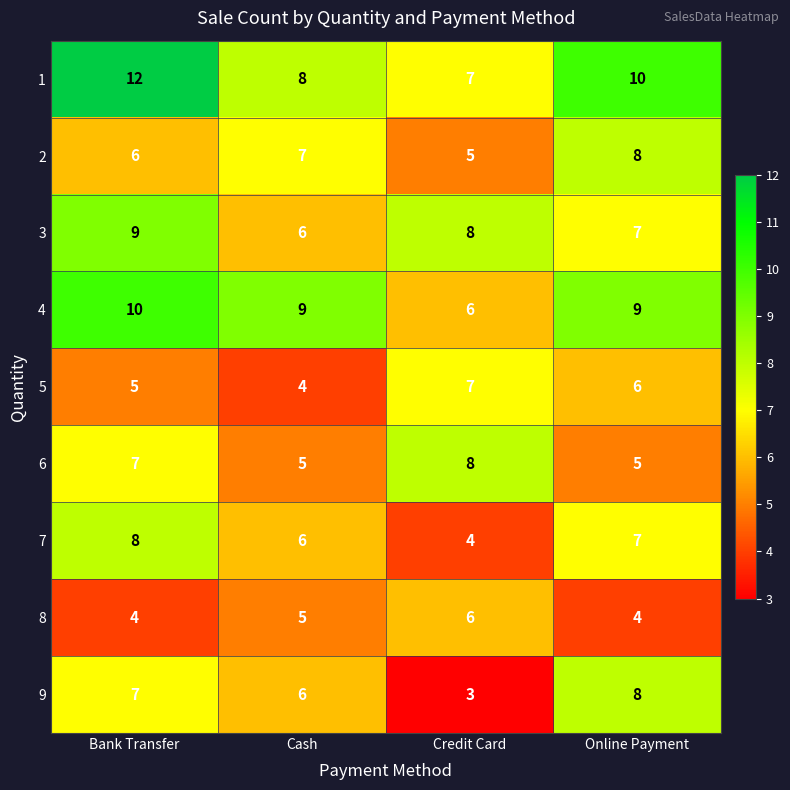

Count the 7 values in the range 6 to 8.

3